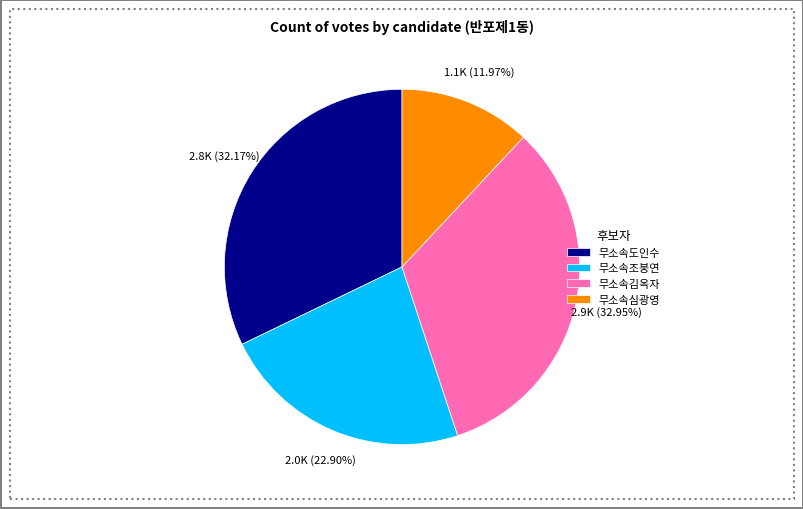

Is it true that 무소속김옥자 is 43% of the pie?

False